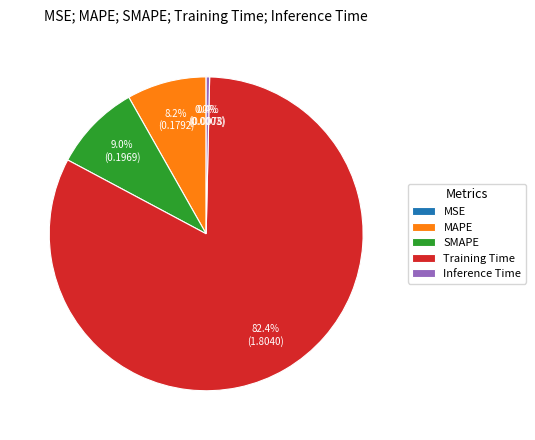

Which slice represents more than half of the pie?

Training Time